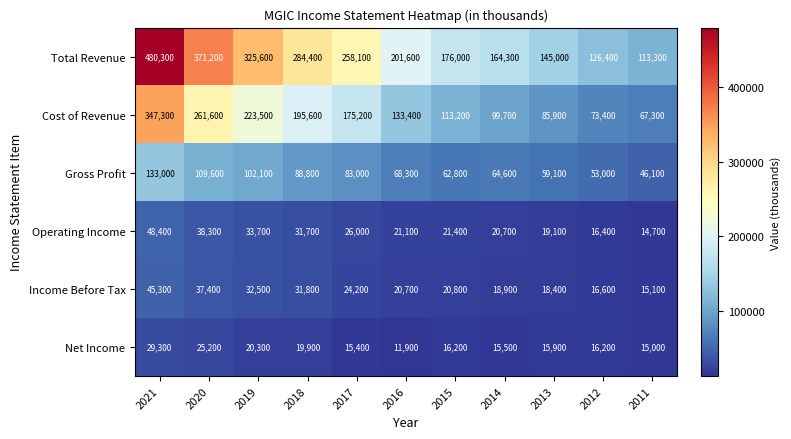

At which category does the chart reach its peak across all series?

2021